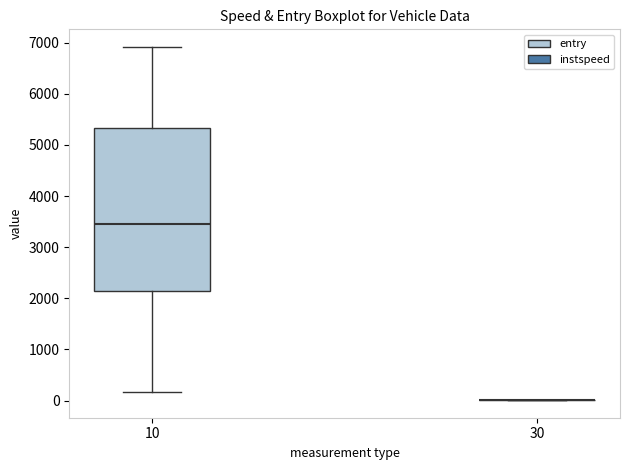

Which box is the tallest, from its lower edge to its upper edge?

10